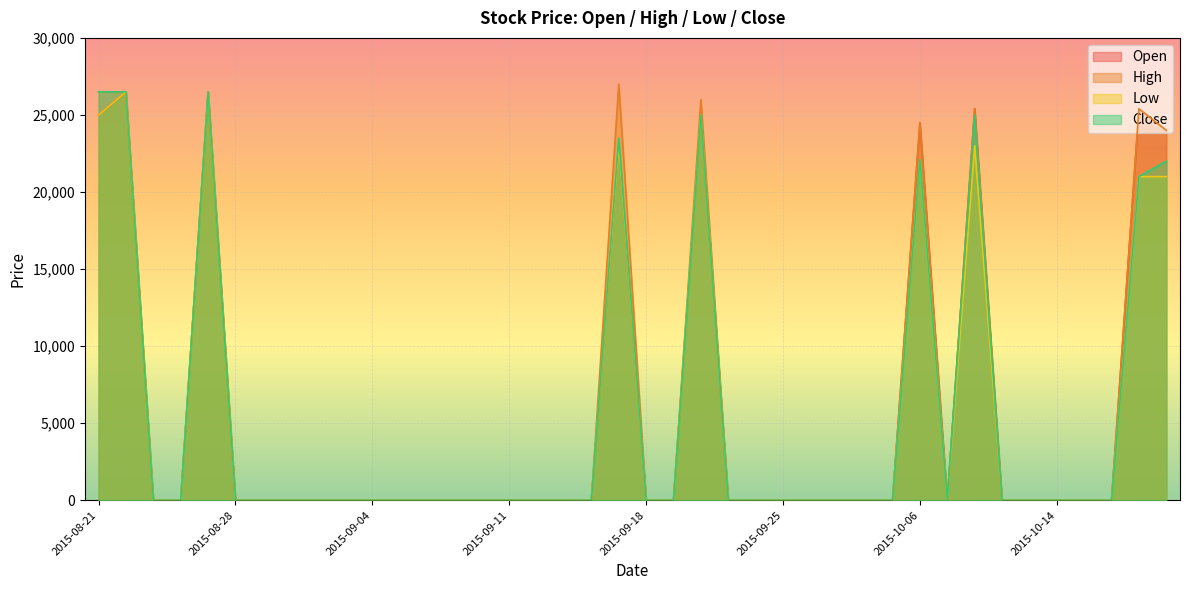

What is the spread (max minus min) of values at 2015-09-22?

1000